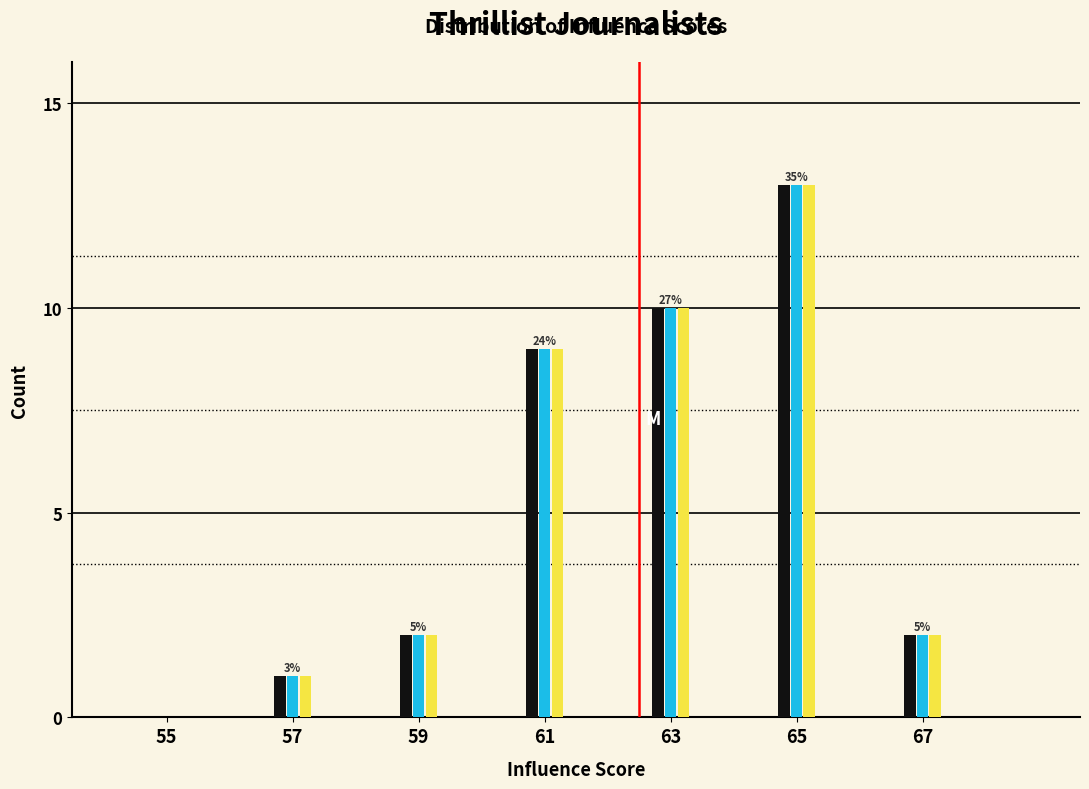

What is the total value across all series at 57?

3